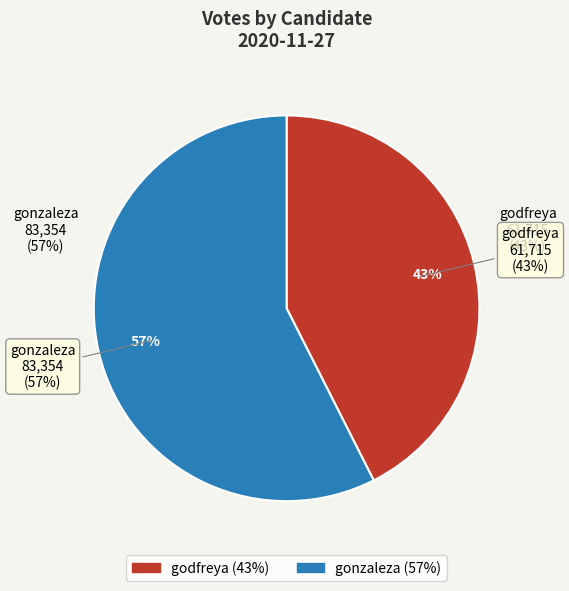

Is gonzaleza the majority of the pie?

Yes